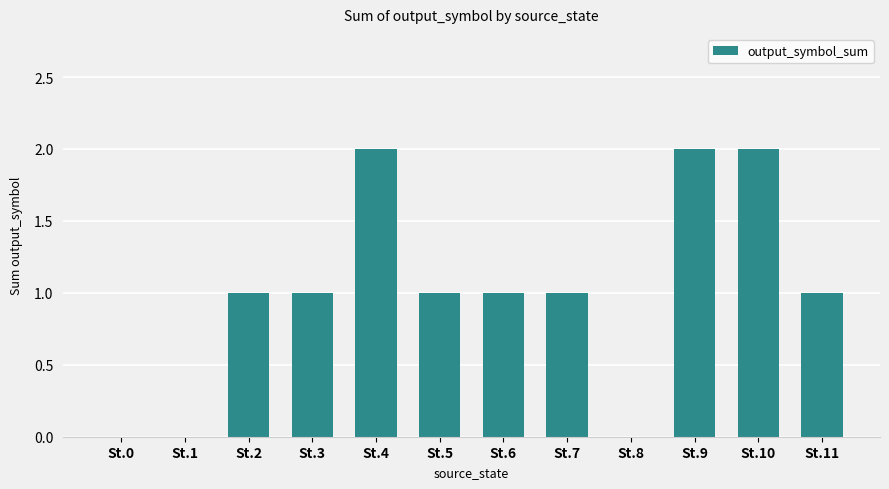

Approximately how many times larger is the value at St.9 compared to St.3?

2.0